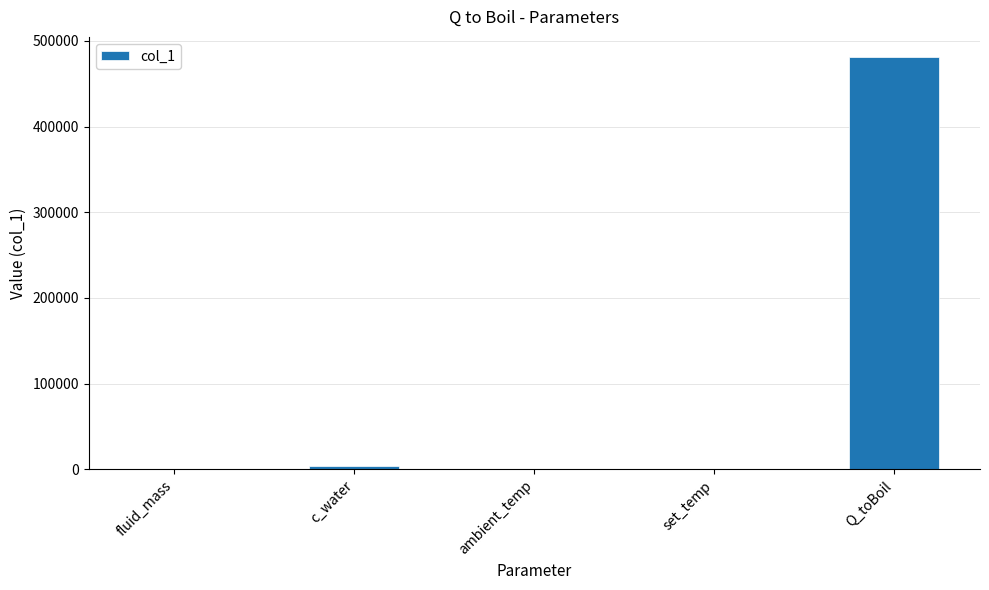

Is it true that the value at Q_toBoil is 754445.3?

False